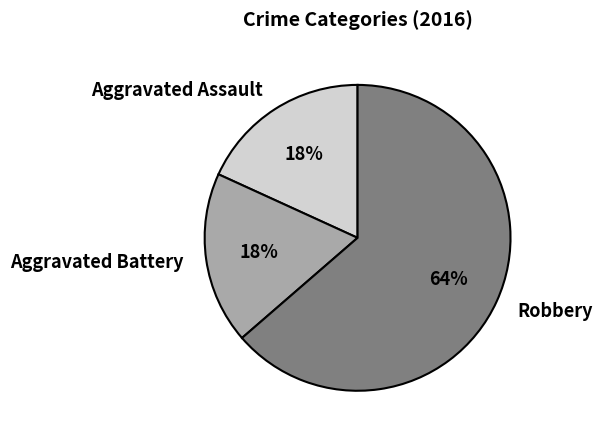

To the nearest percent, what percentage of the pie is Aggravated Assault?

18%